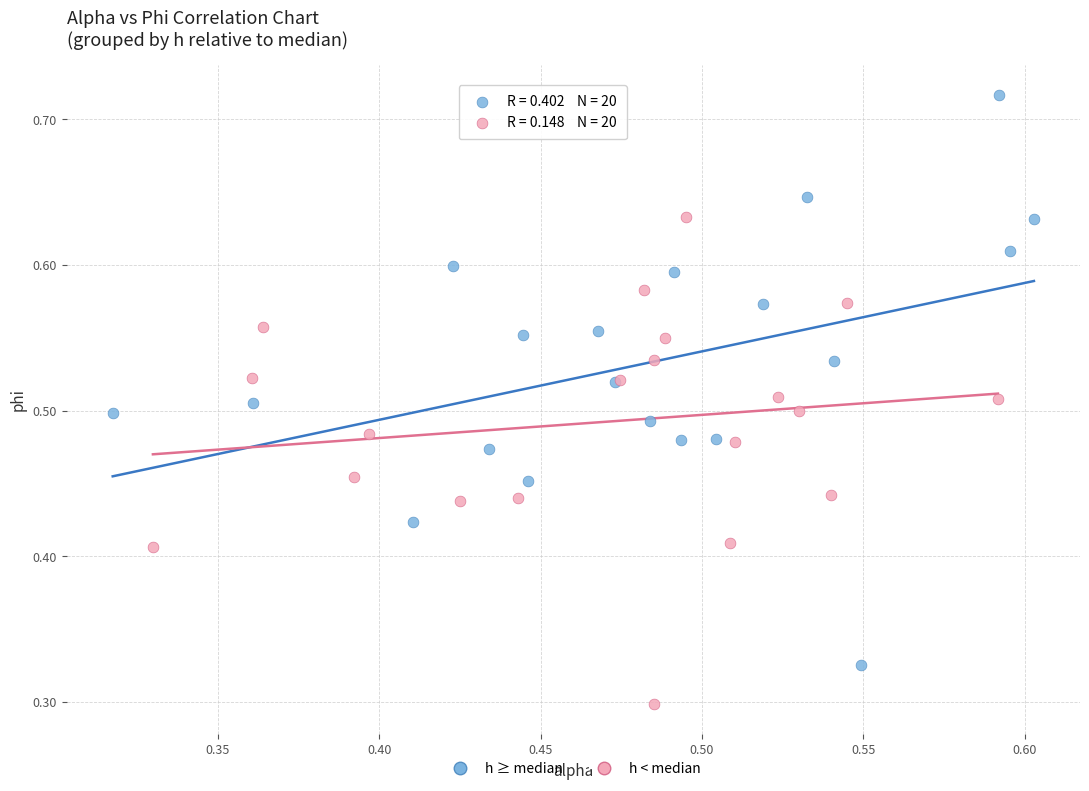

Which series has the widest spread of Y values?

h ≥ median